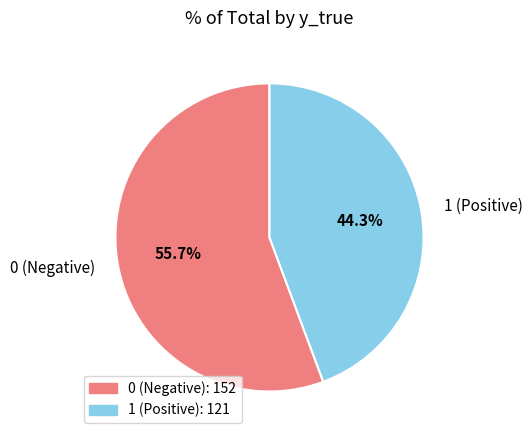

The 1 slice represents 44% of the pie. True or false?

True